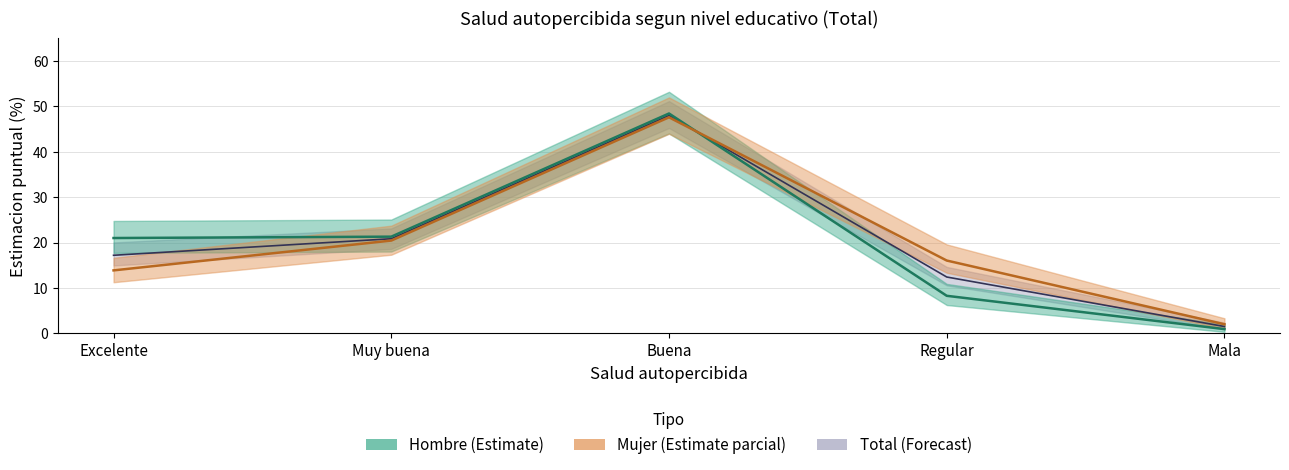

The value of Mujer at Muy buena is 20.4. True or false?

True